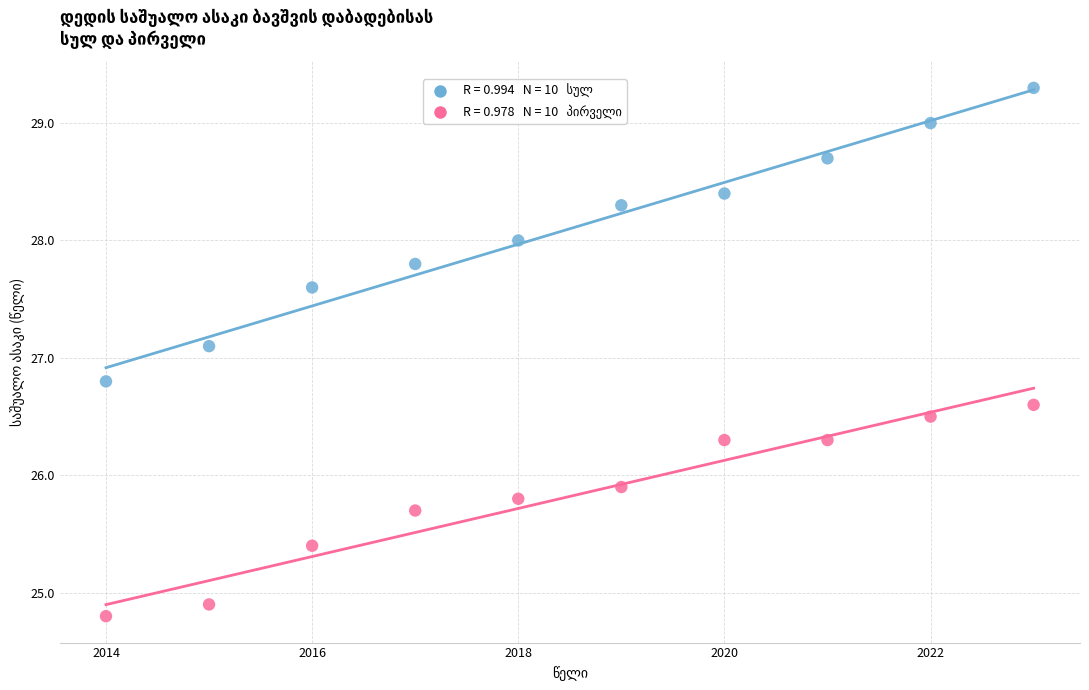

Across all data points, what is the range of X values (max minus min)?

9.0